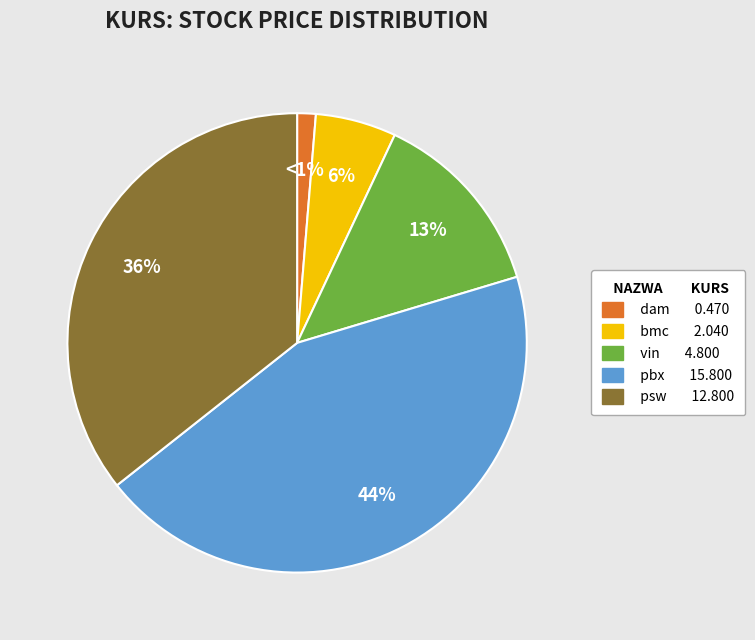

To the nearest percent, what is the difference between the bmc and pbx slice percentages?

38%